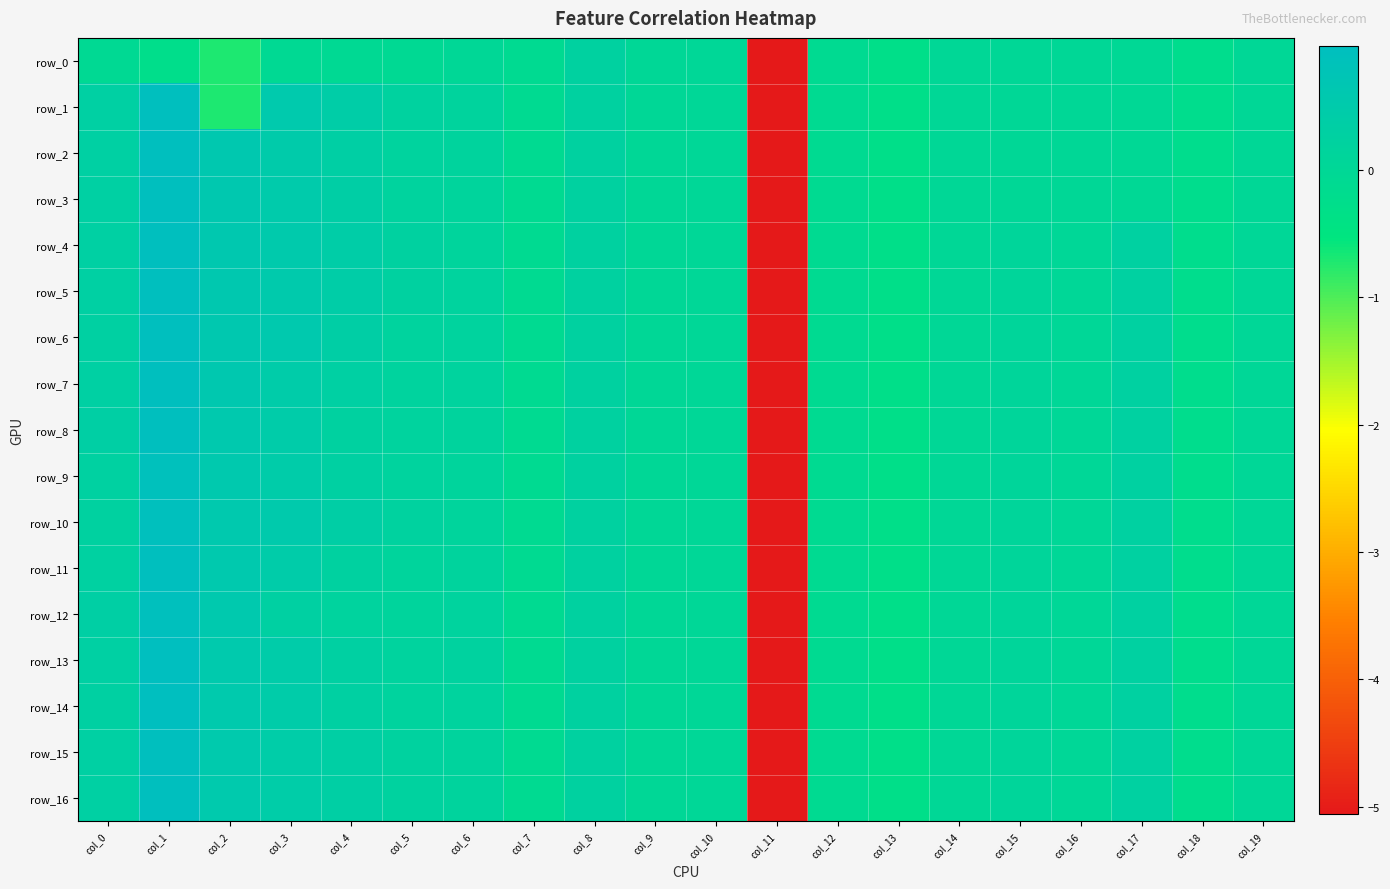

At col_4, list the series in order from largest to smallest.

row_5, row_4, row_1, row_6, row_3, row_10, row_2, row_15, row_16, row_7, row_13, row_14, row_9, row_8, row_11, row_12, row_0